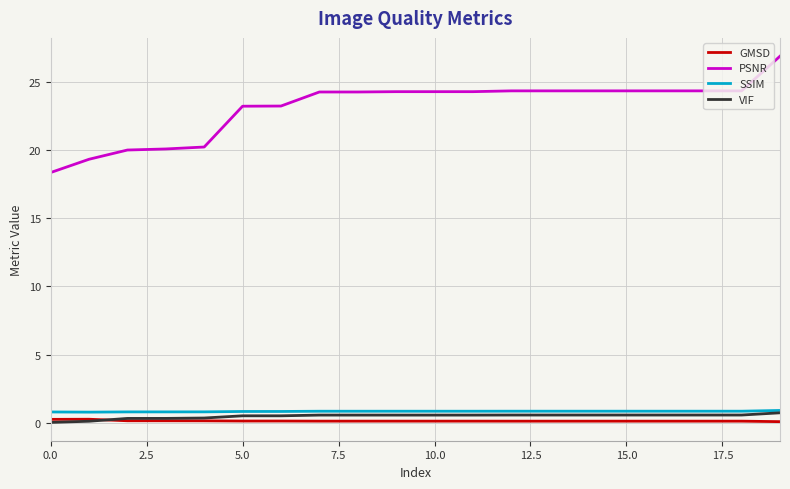

Which series has the largest range (max minus min)?

PSNR